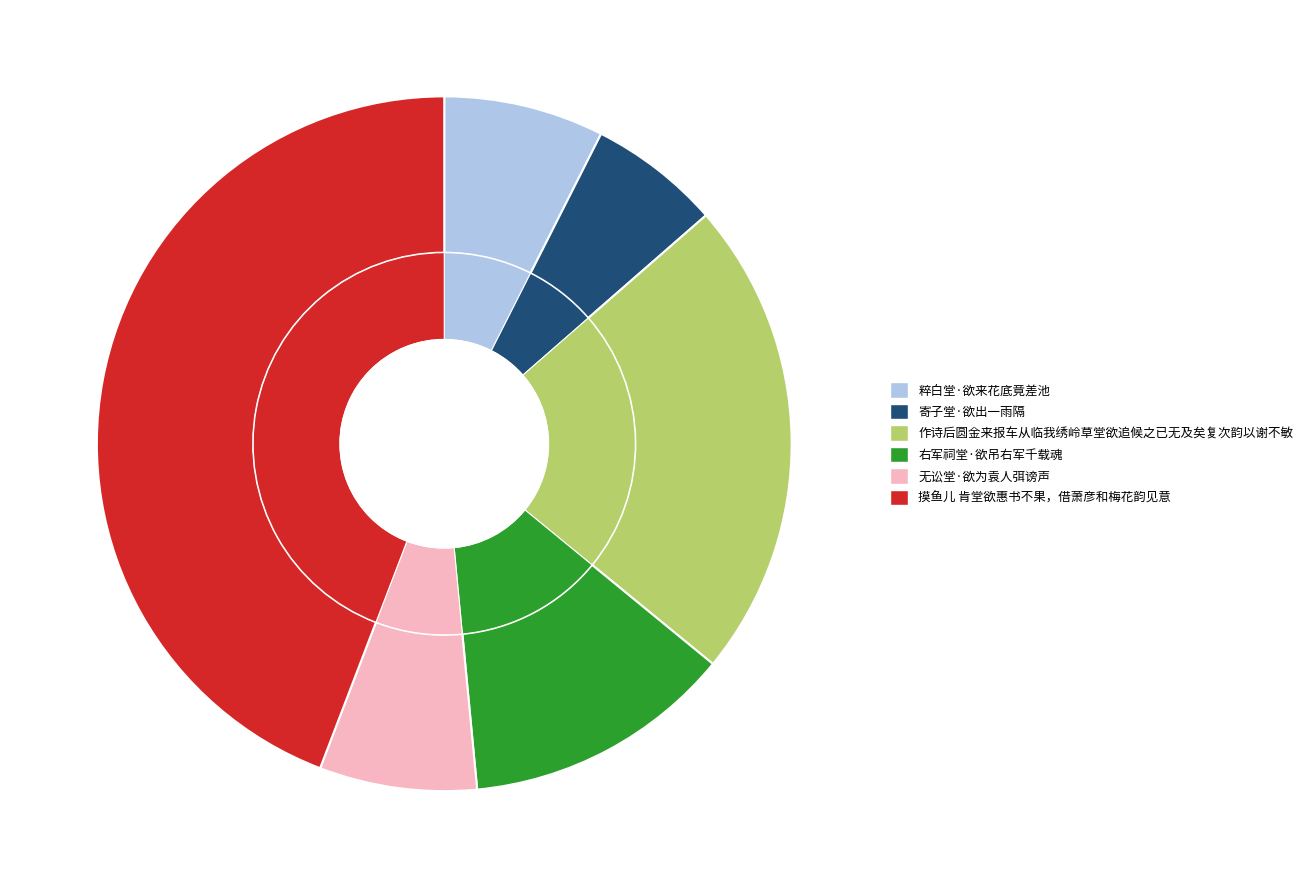

Rank the categories by value from lowest to highest.

寄子堂·欲出一雨隔, 无讼堂·欲为袁人弭谤声, 粹白堂·欲来花底竟差池, 右军祠堂·欲吊右军千载魂, 作诗后圆金来报车从临我绣岭草堂欲追候之已无及矣复次韵以谢不敏, 摸鱼儿 肯堂欲惠书不果，借萧彦和梅花韵见意